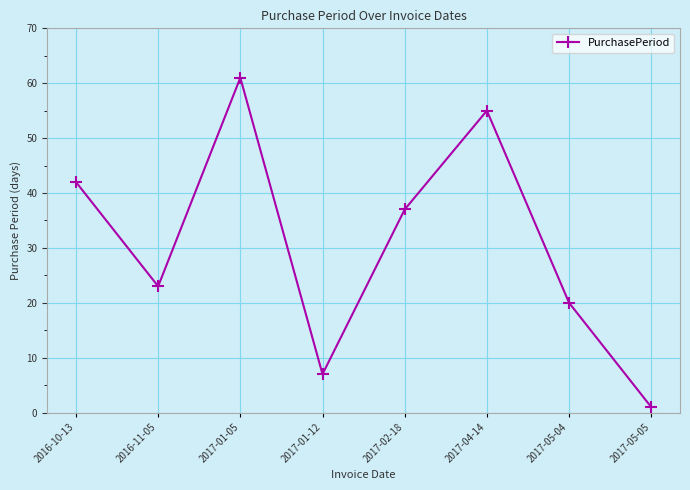

What is the difference between the values at 2017-05-05 and 2017-01-12?

6